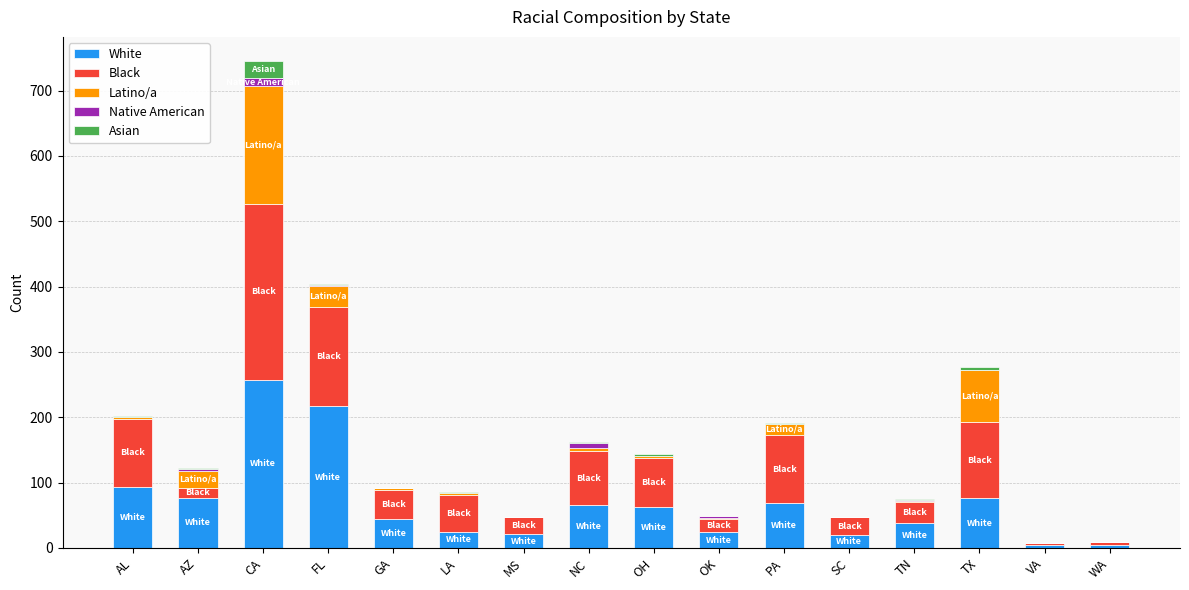

Count the number of categories in the chart.

16